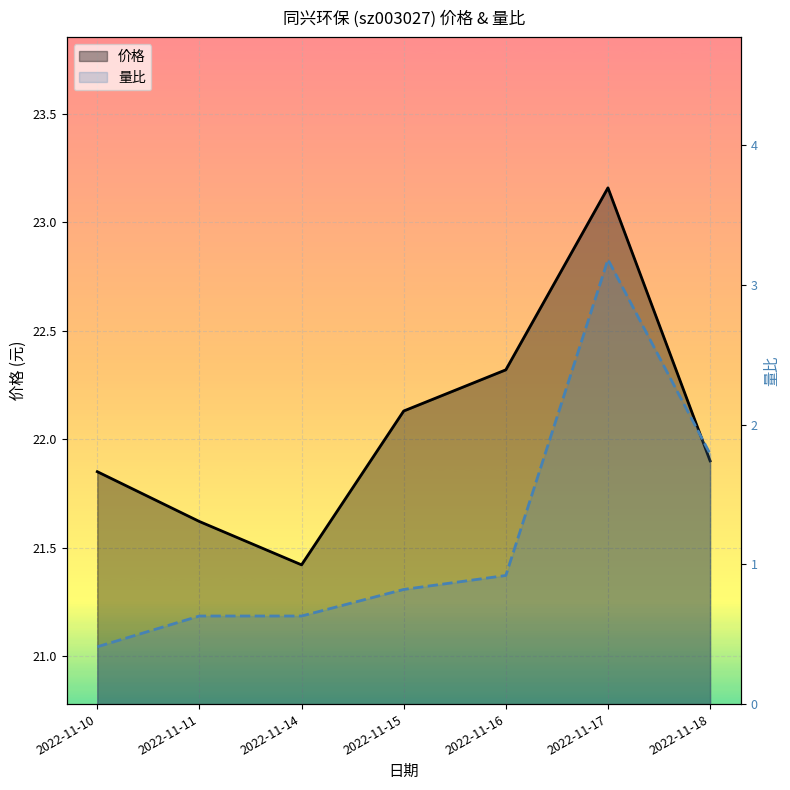

True or false: 量比 and 价格 intersect in this chart.

False